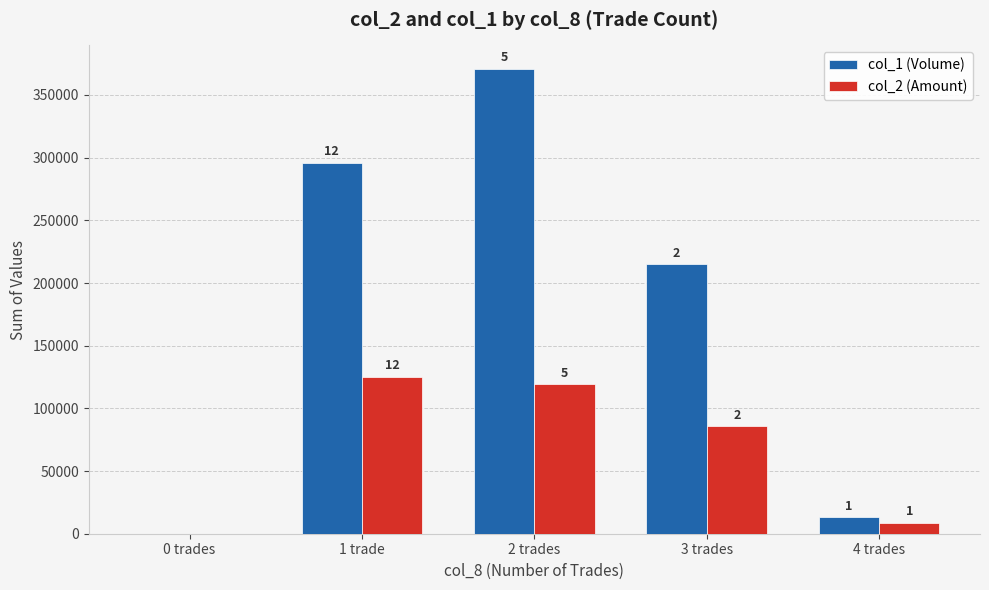

What is the difference between the second highest and minimum values in the col_2 (Amount) series?

119270